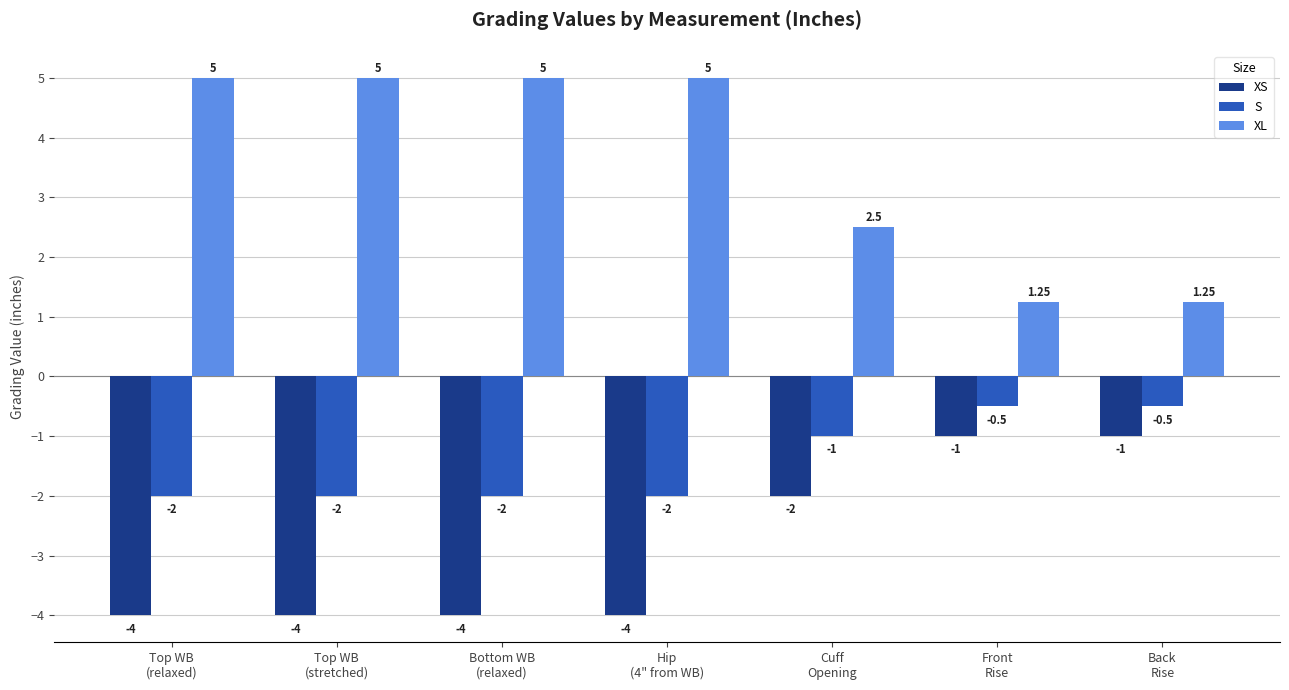

What is the sum of all S values?

-10.0